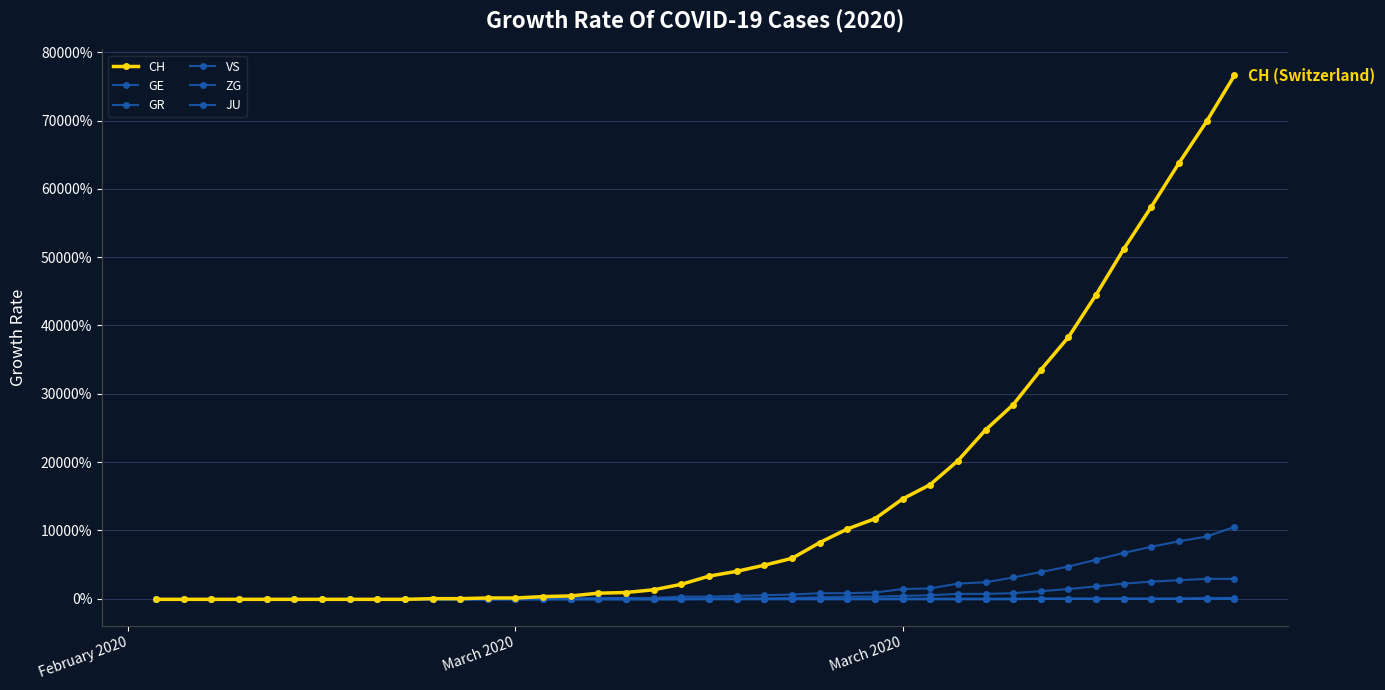

True or false: JU and GE intersect in this chart.

False